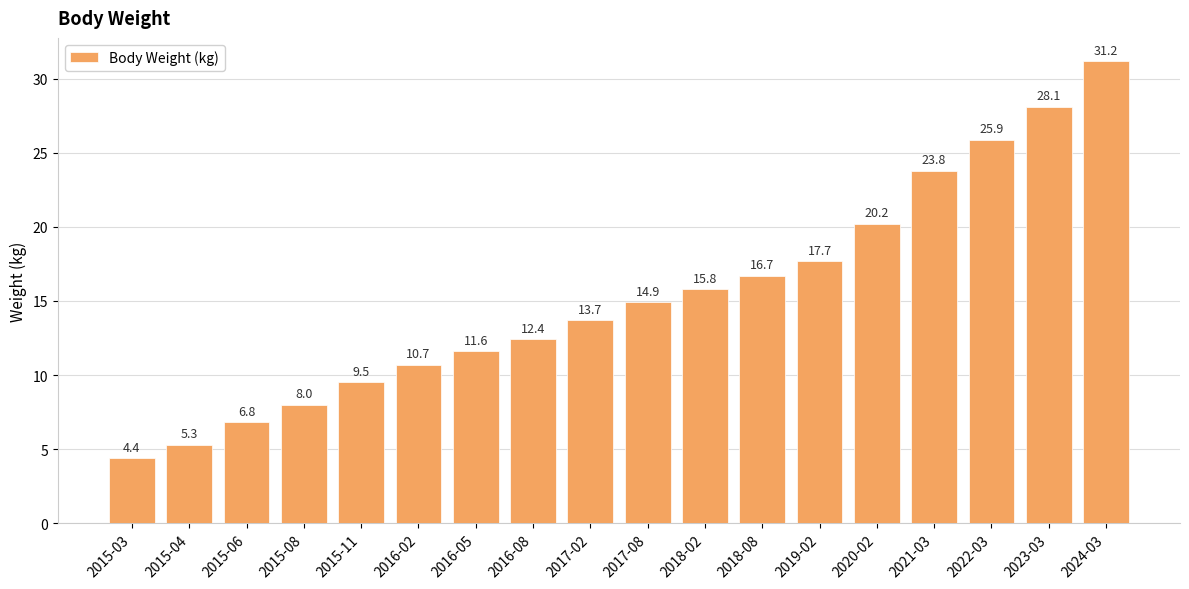

What position from the right is 2015-03?

18